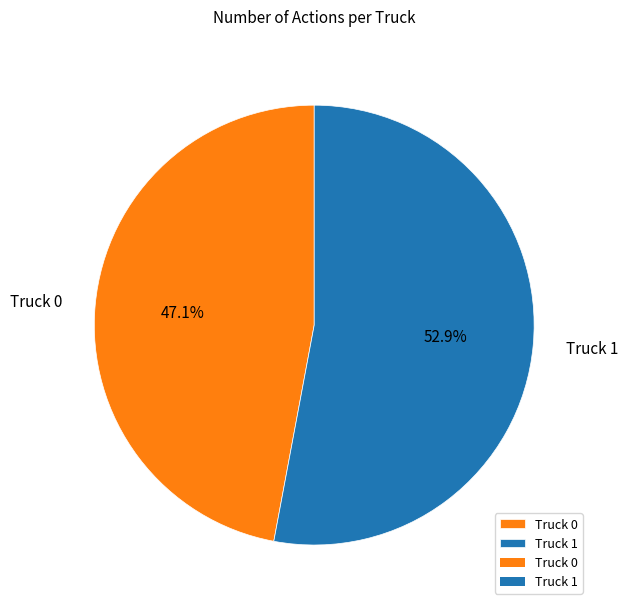

Is it true that Truck 0 is 47% of the pie?

True